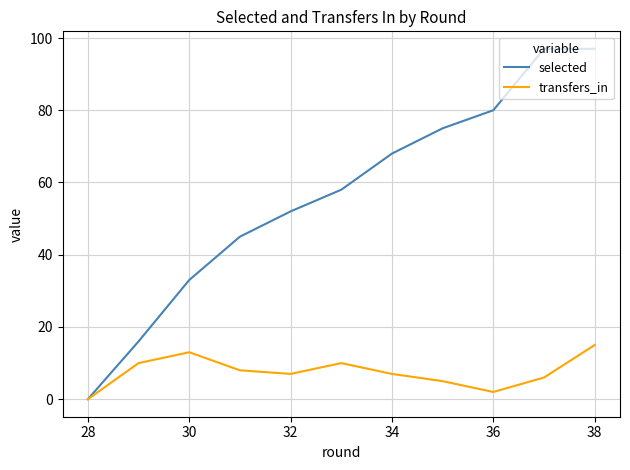

Which series has the widest spread of values?

selected